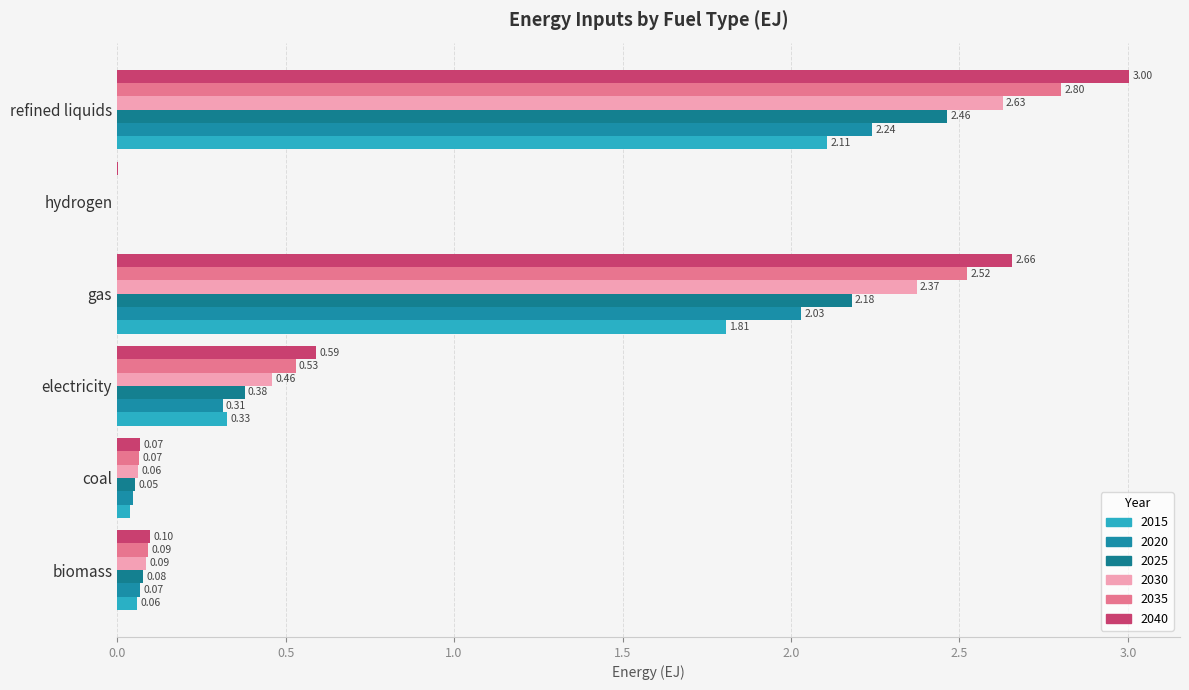

At how many categories does at least one series exceed 2?

2